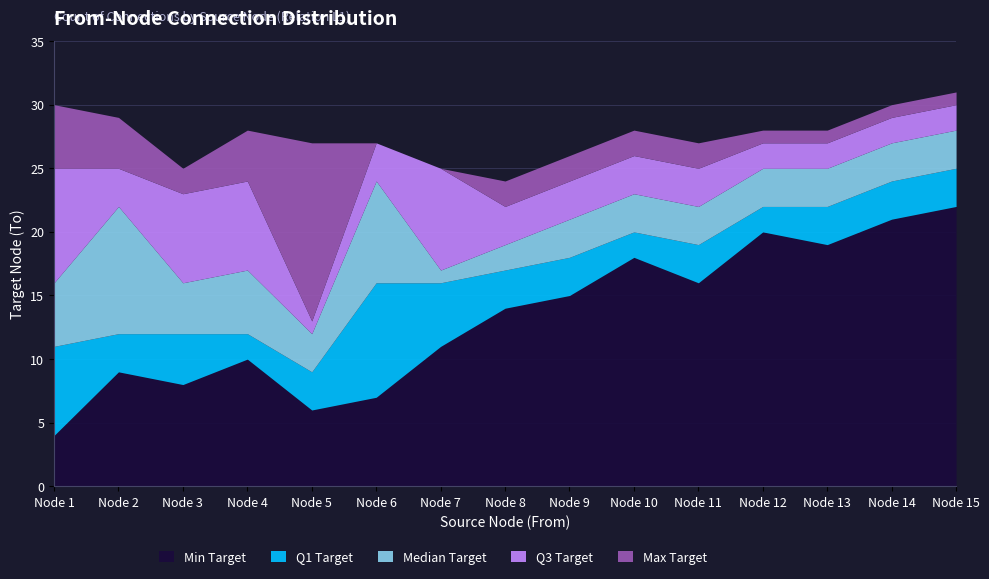

Which series has the largest total across all categories?

To_max